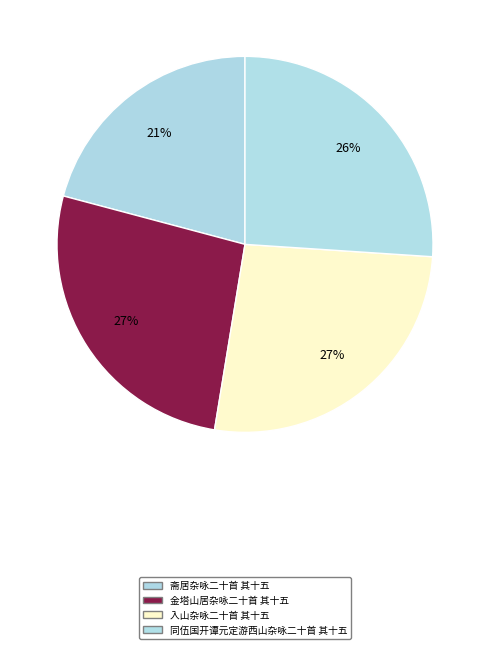

How many slices are in this pie chart?

4